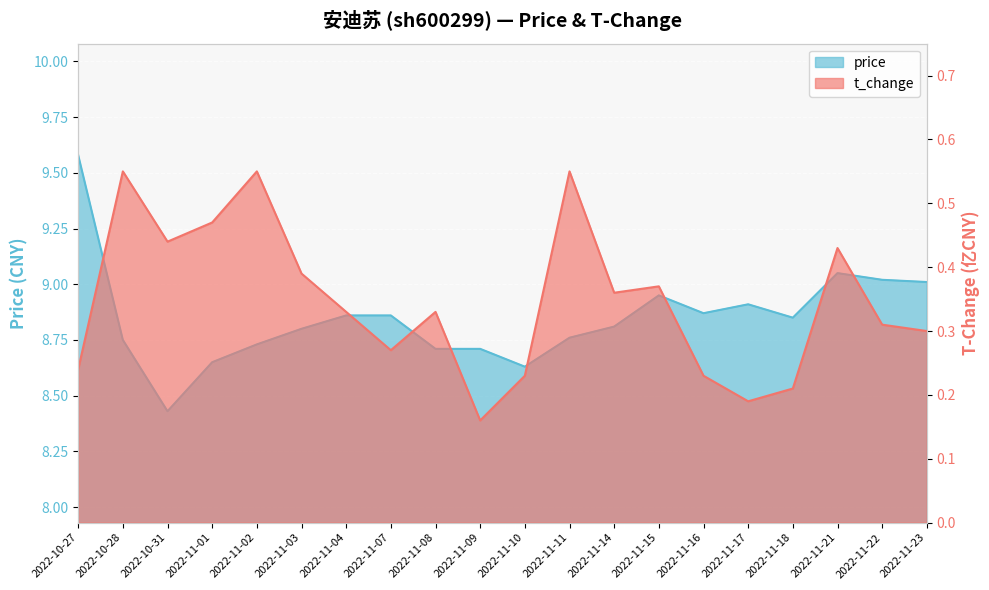

At which label does t_change reach its peak?

2022-10-28